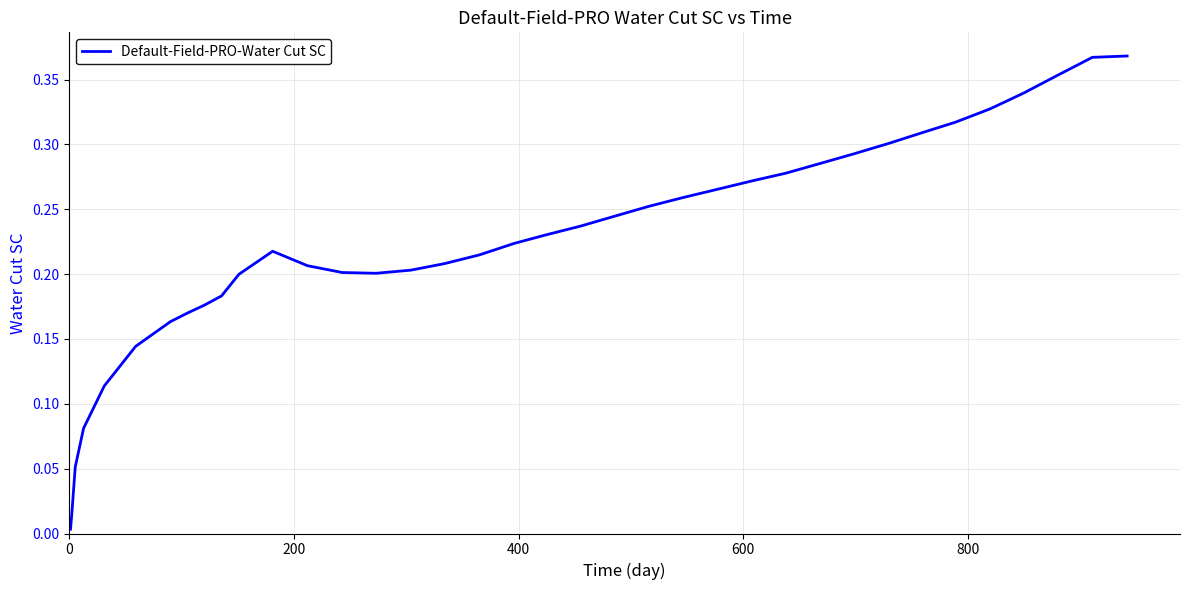

How many lines are shown in the chart?

1